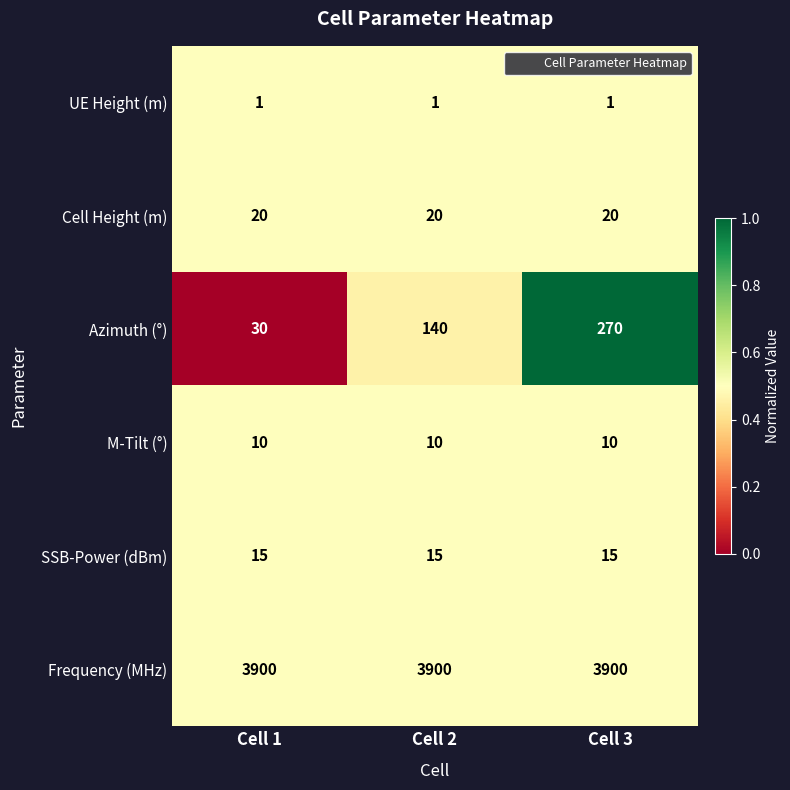

What is the sum of the Azimuth (°) values at Cell 2 and Cell 3?

410